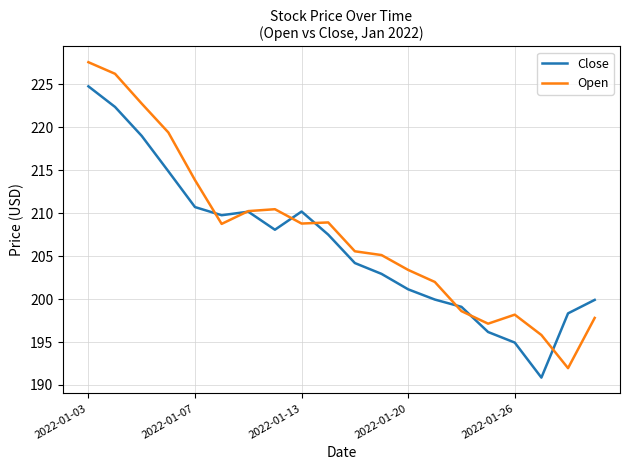

What is the maximum value shown in the chart?

227.6